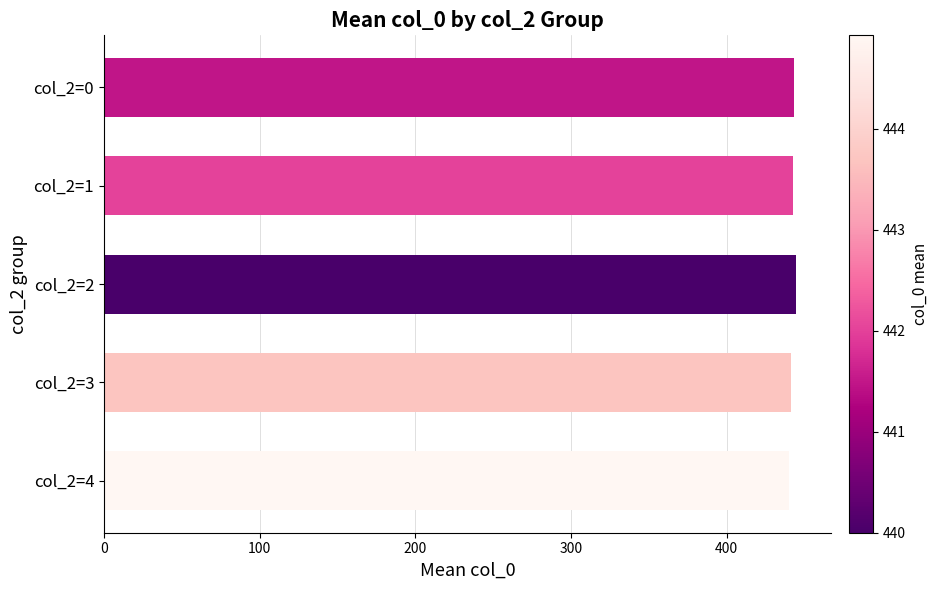

True or false: the data shows 443.5 at col_2=0.

True